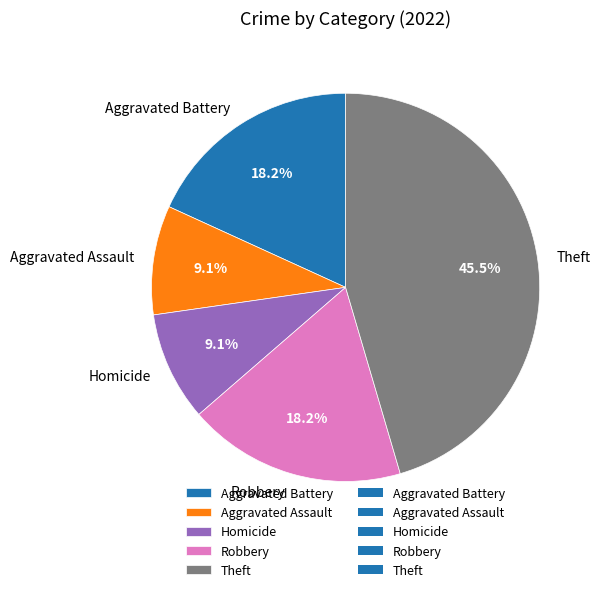

Which slice is the largest?

Theft